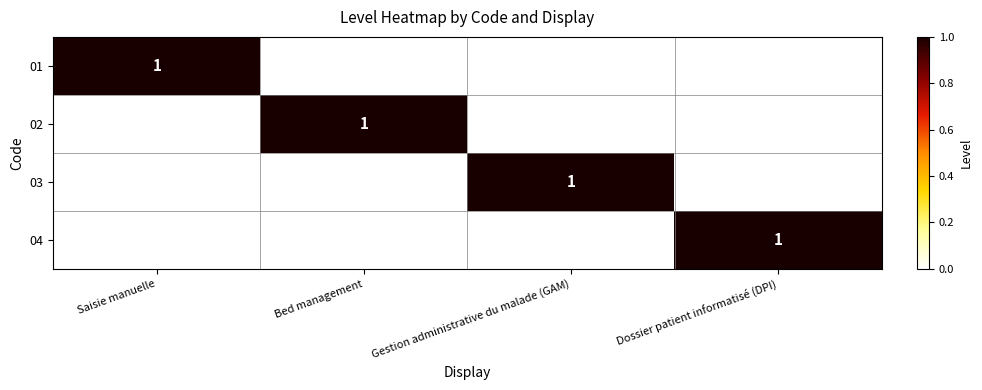

At how many categories does at least one series exceed 0?

4